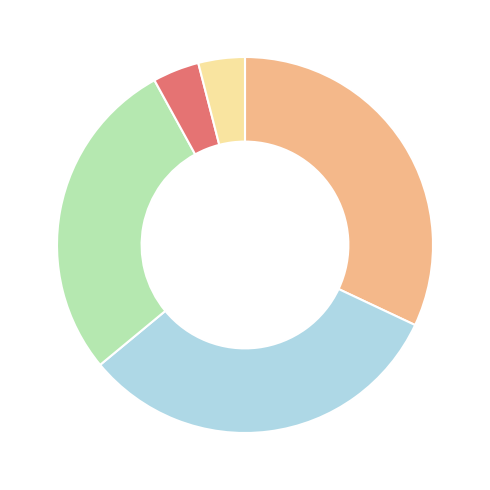

How many segments does this pie chart have?

5